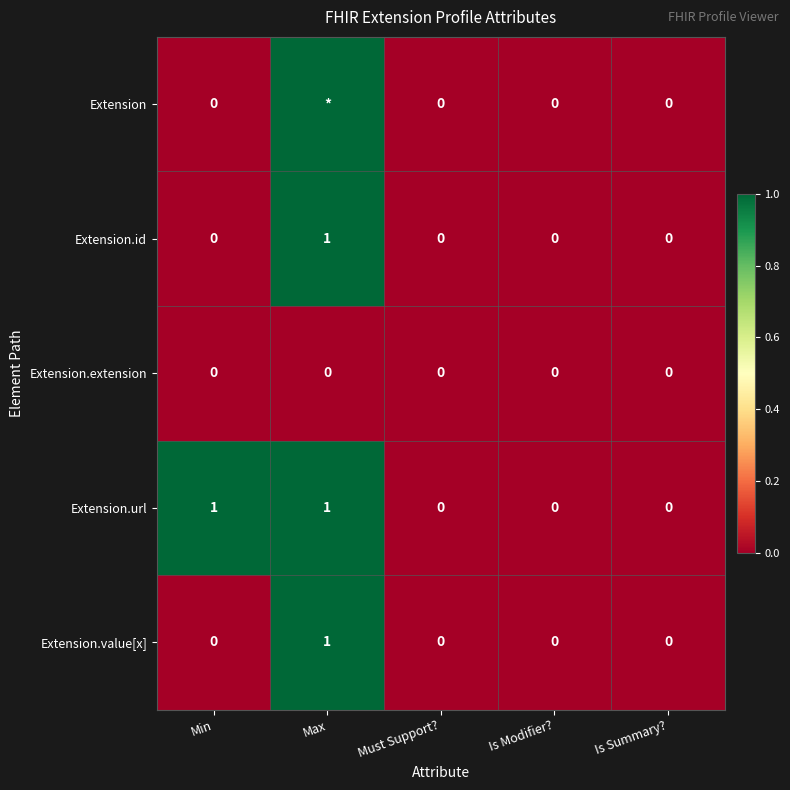

The value of Extension.extension at Is Modifier? is 0. True or false?

True